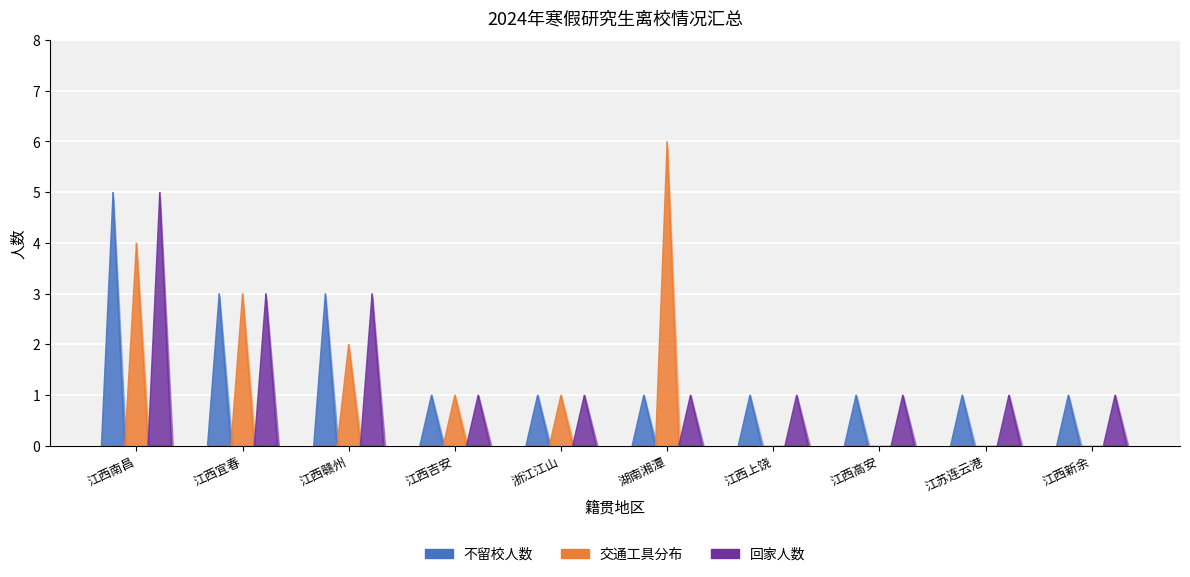

How many distinct data groups are displayed?

3